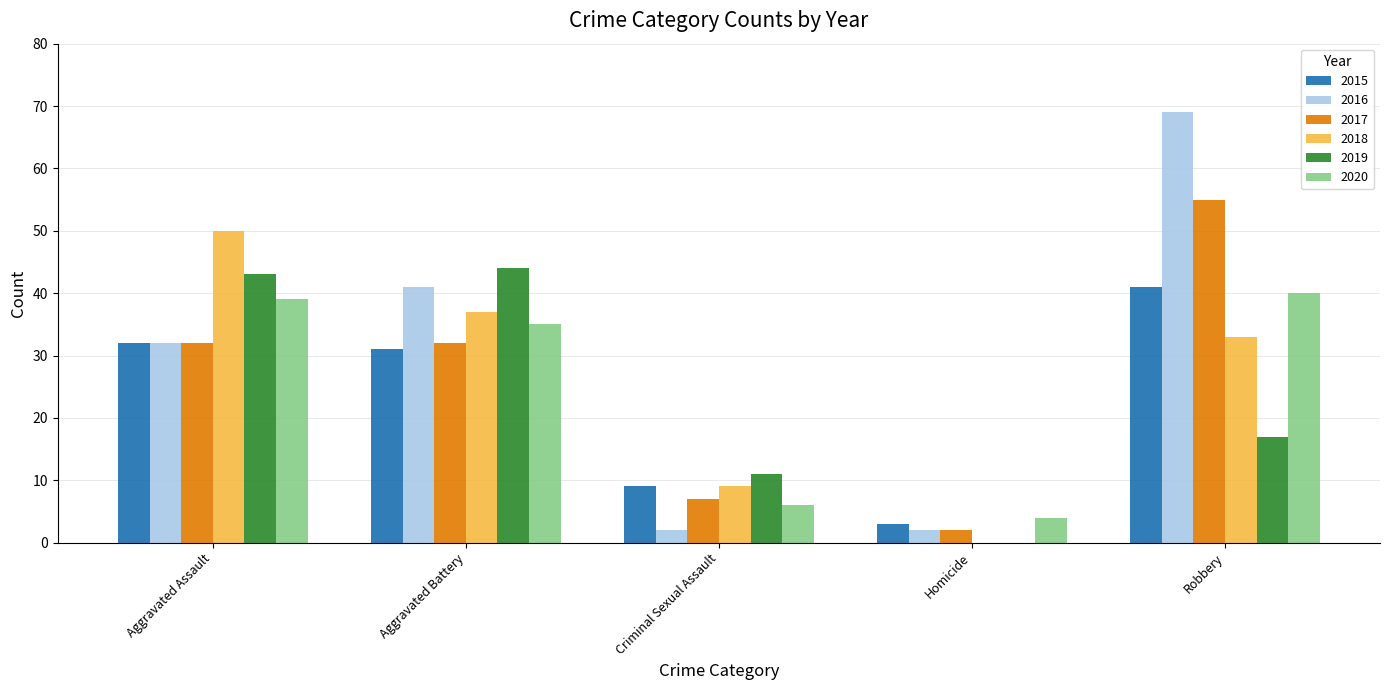

Which series changed the most between Aggravated Assault and Homicide?

2018